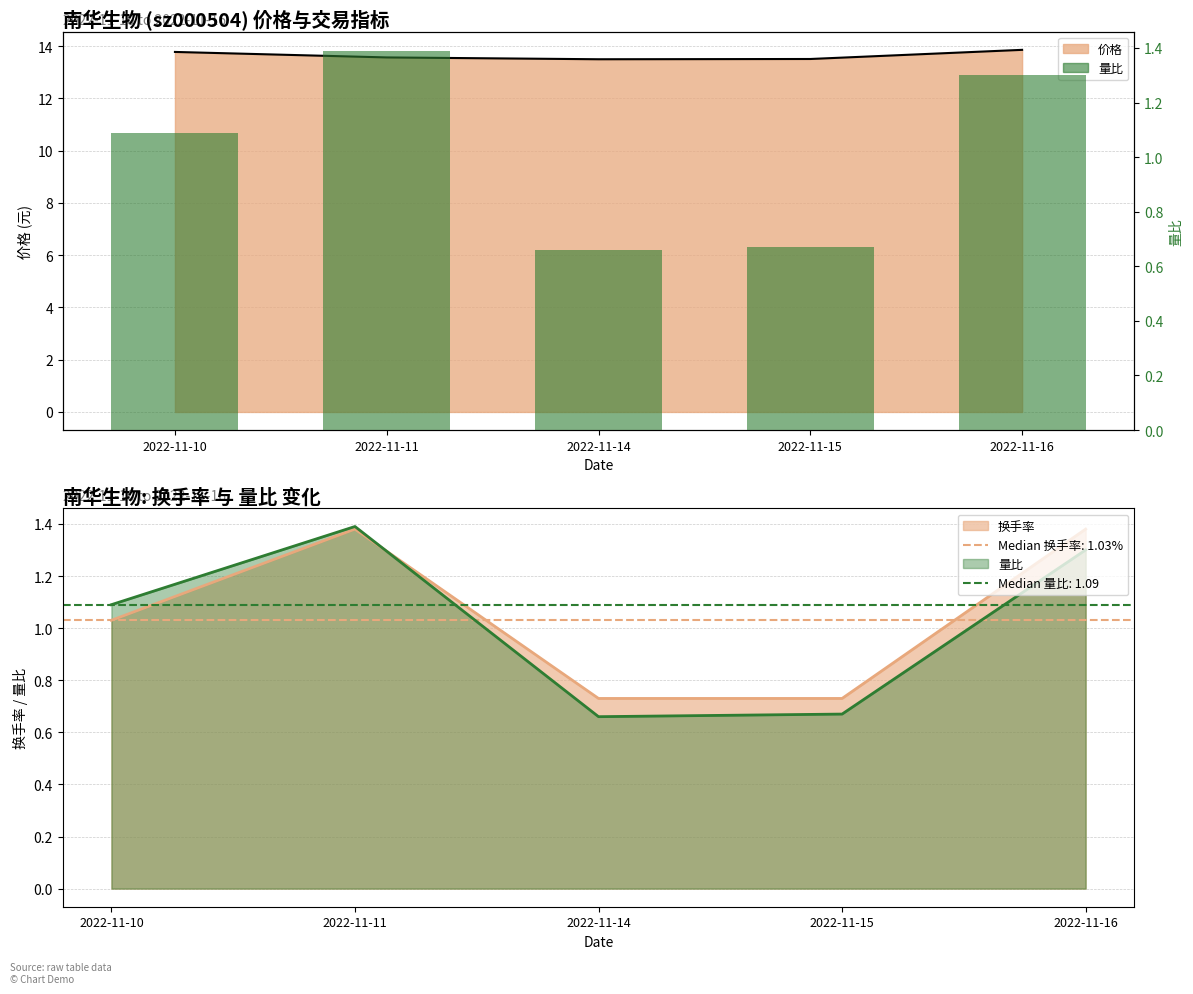

Reading left to right, list all the values displayed in this chart.

1.1	1.4	0.7	0.7	1.3